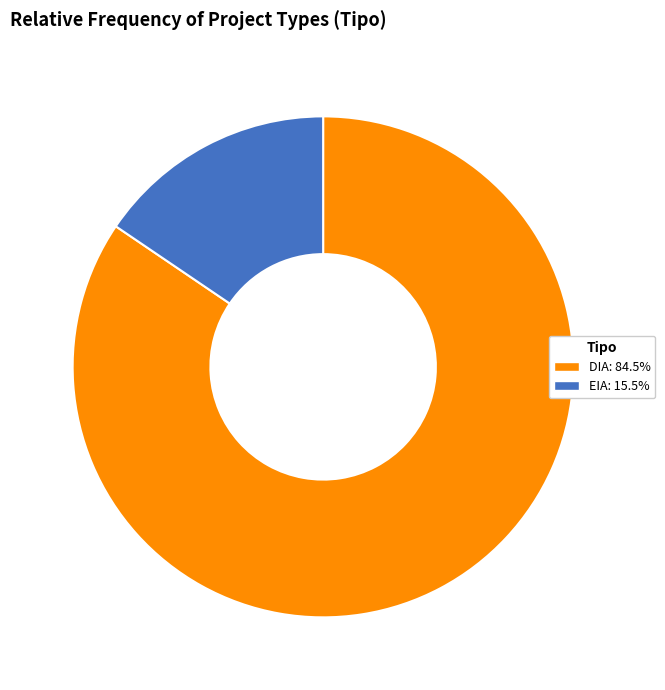

What is the largest slice in the pie chart?

DIA